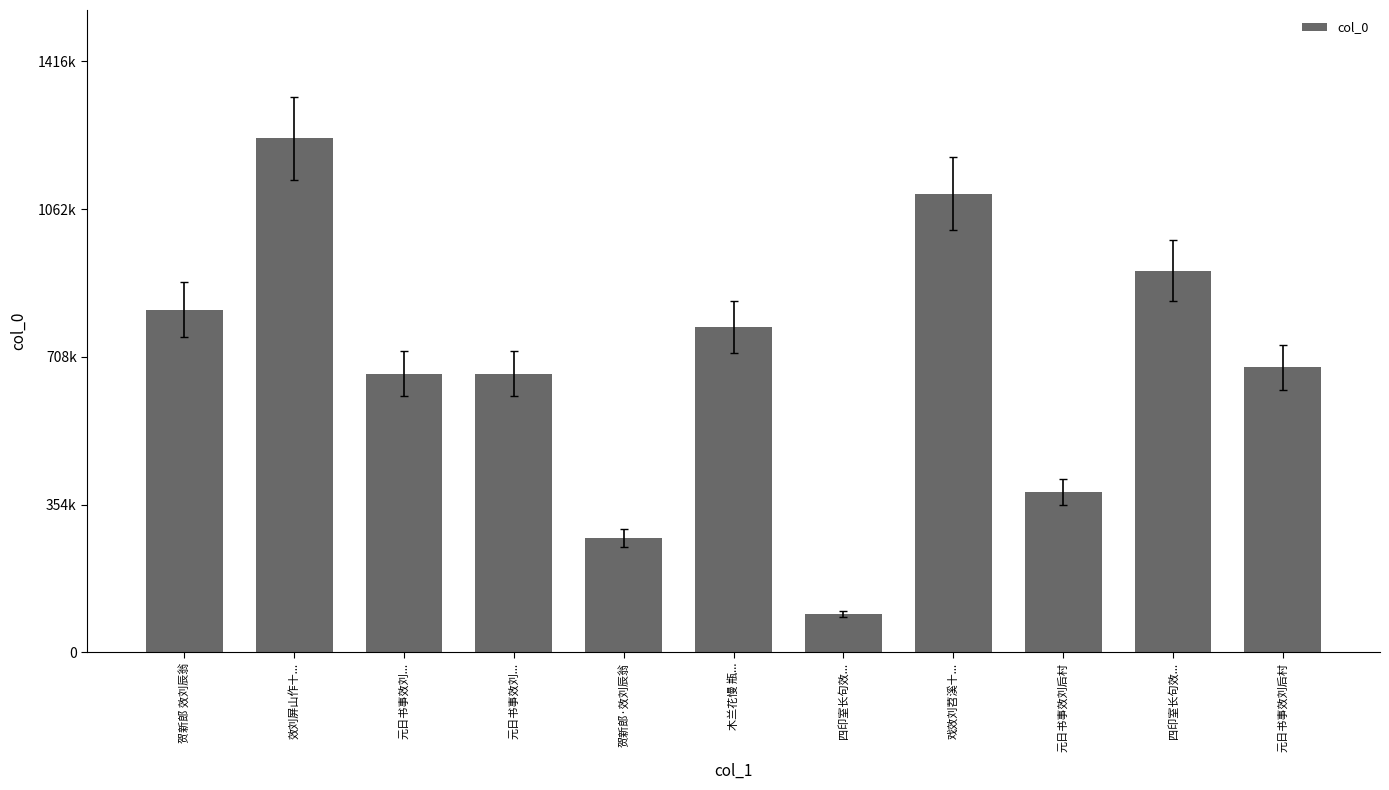

Does the chart contain any negative values?

No